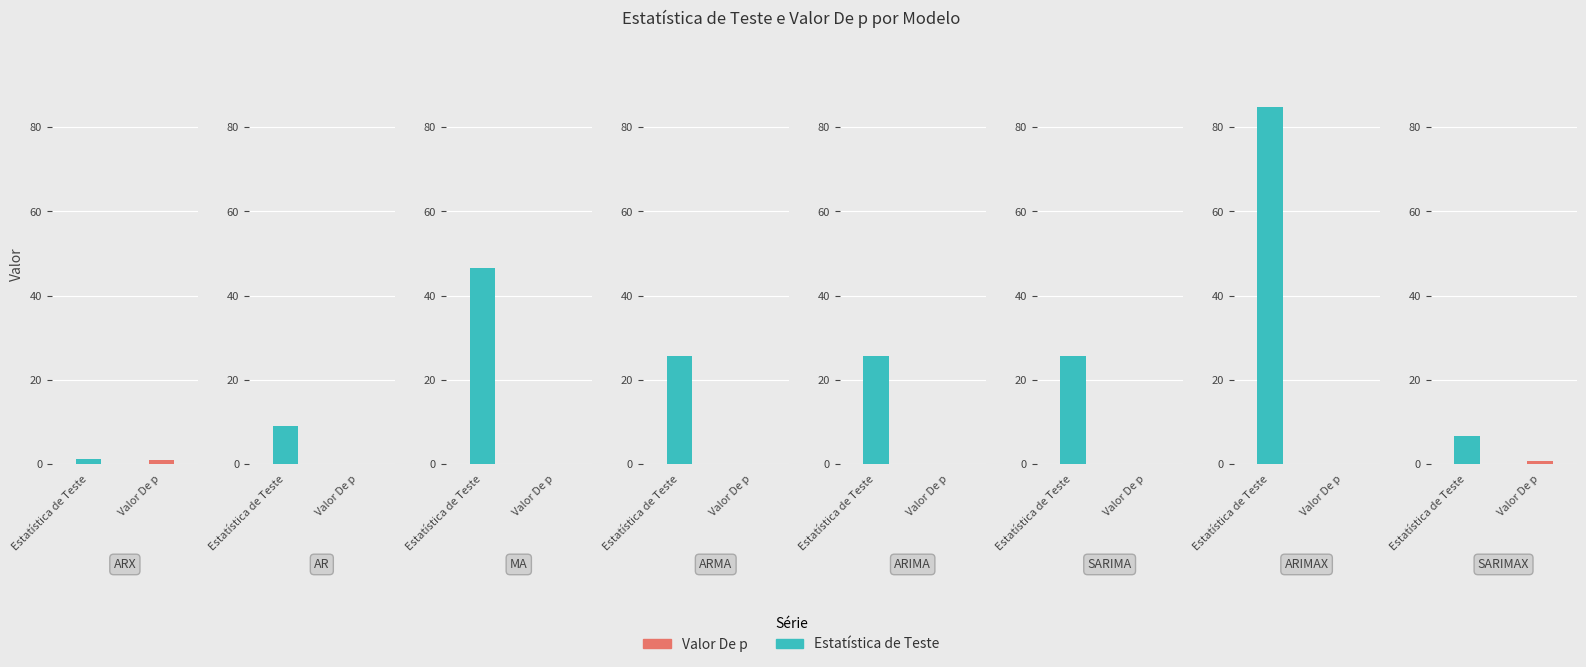

Reading left to right, transcribe all the data shown in this chart.

Estatística de Teste: 1.3	9.1	46.6	25.7	25.7	25.7	84.8	6.8
Valor De p: 1.0	0.0	0.0	0.0	0.0	0.0	0.0	0.7